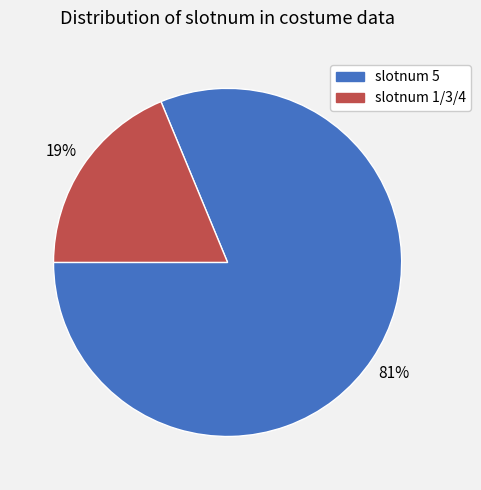

Is there any slice that represents more than half of the pie?

Yes